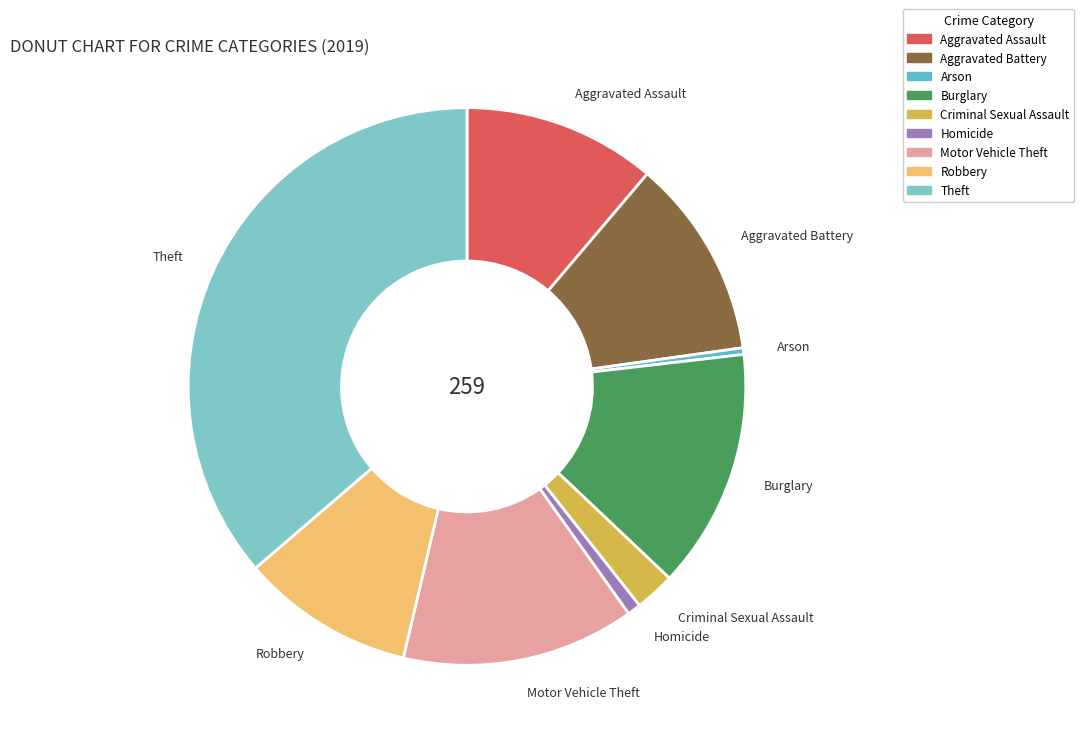

Which slice is the largest?

Theft